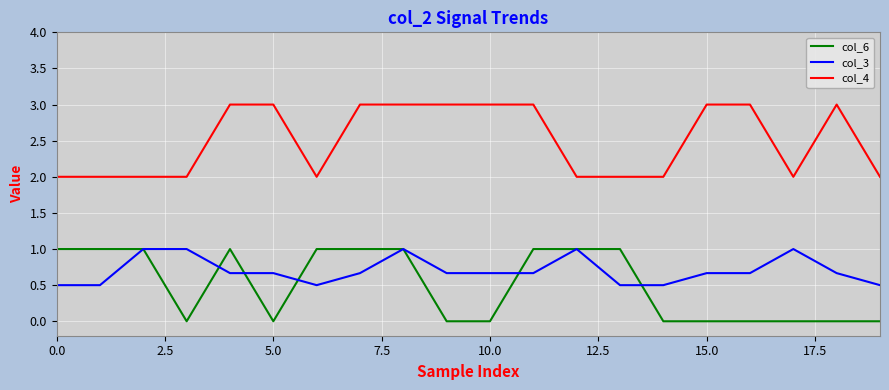

True or false: col_6 and col_4 cross at least once.

False